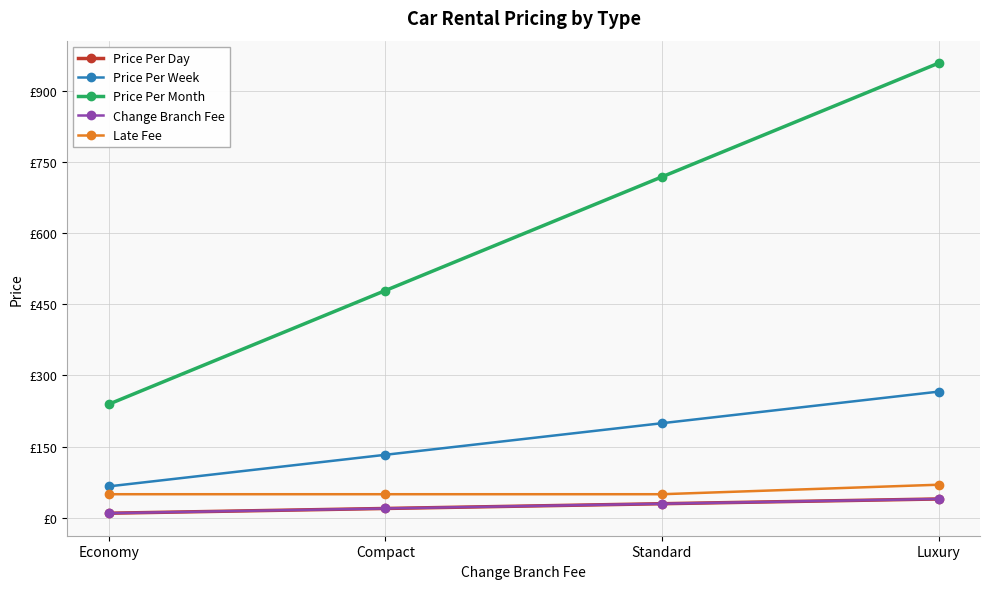

Reading left to right, transcribe all the data shown in this chart.

Price Per Day: 10.0	20.0	30.0	40.0
Price Per Week: 66.5	133.0	199.5	266.0
Price Per Month: 239.4	478.8	718.2	957.6
Change Branch Fee: 10.0	20.0	30.0	40.0
Late Fee: 50.0	50.0	50.0	70.0